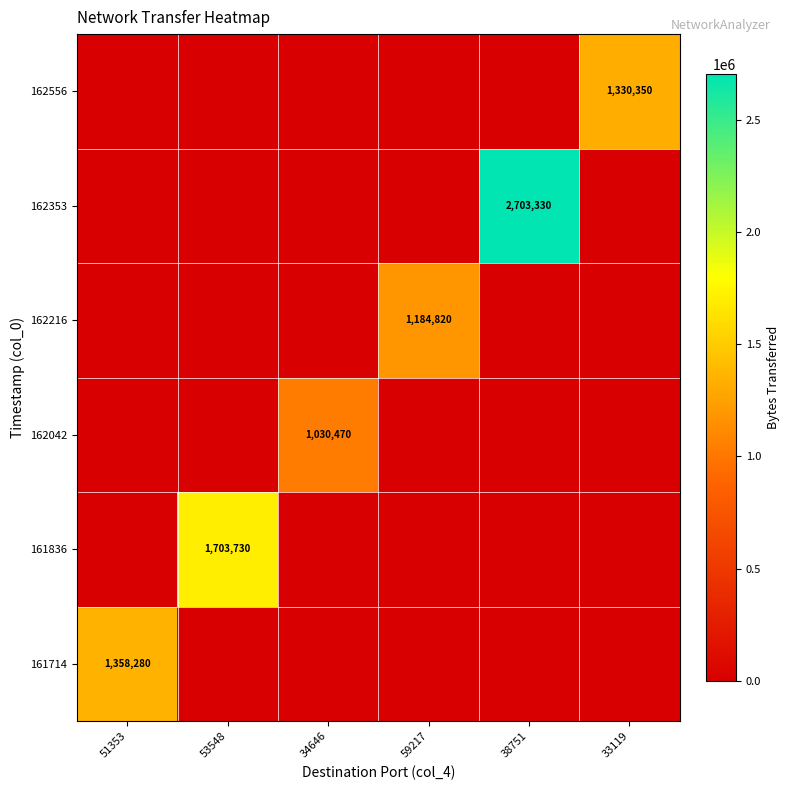

The value of 161714 at 51353 is 1963583. True or false?

False